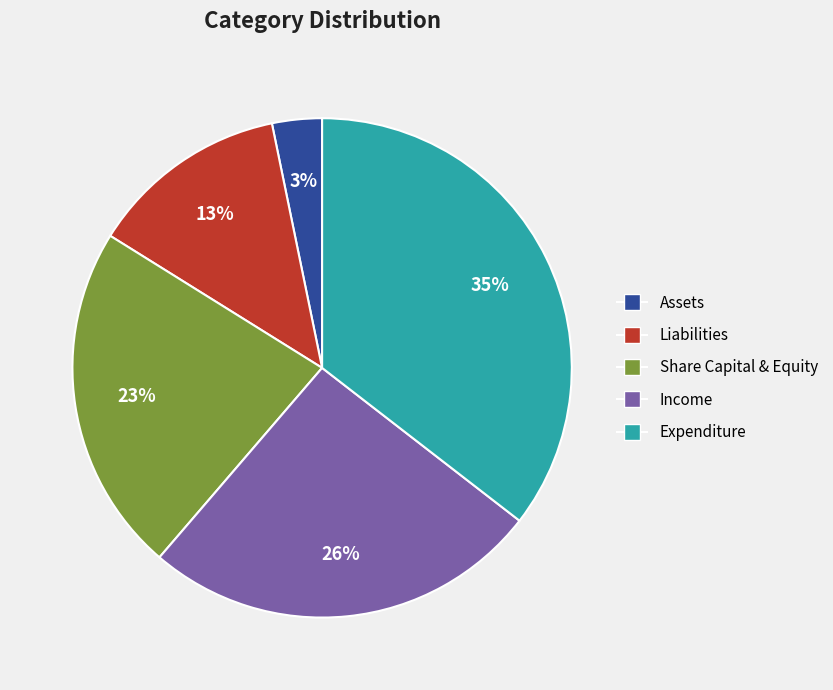

Rank the categories by value from lowest to highest.

Assets, Liabilities, Share Capital & Equity, Income, Expenditure